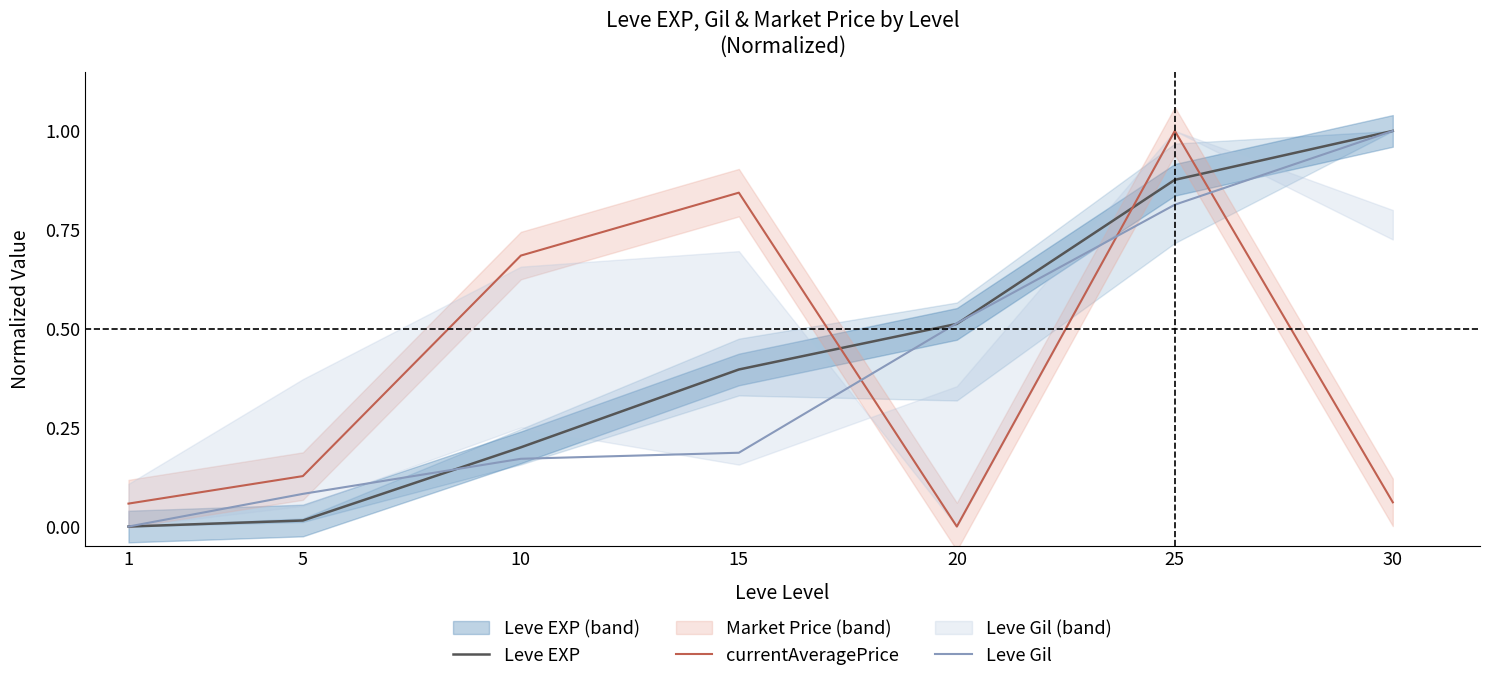

True or false: Leve EXP has more than 1 points higher than both neighbors.

False